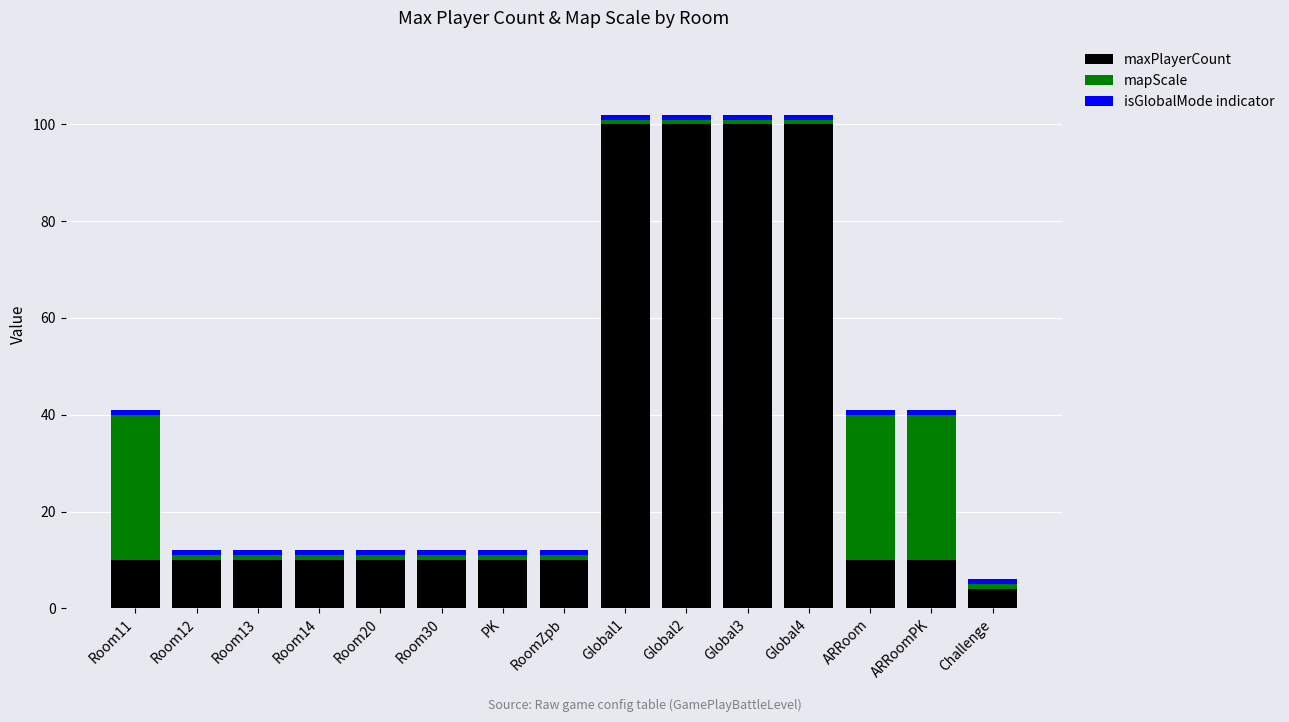

What is the lowest value of the maxPlayerCount series?

4